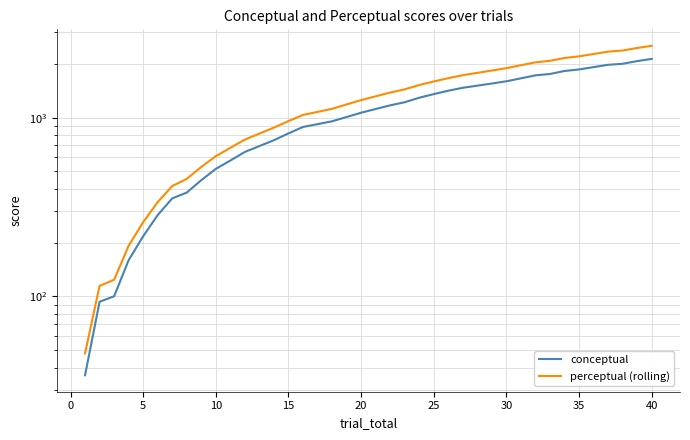

At how many categories does at least one series exceed 2083?

7